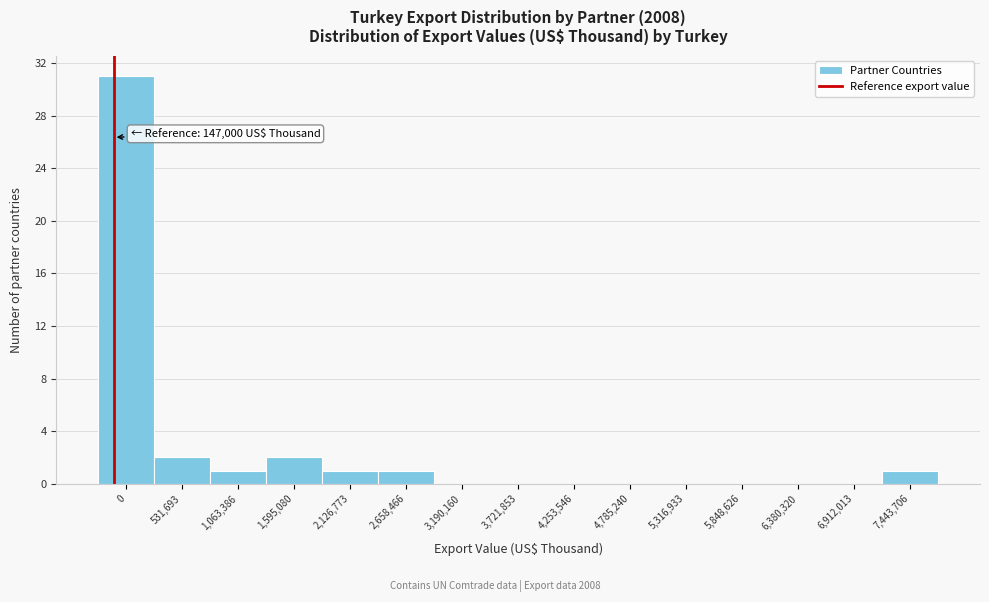

Reading right to left, extract all data points from this chart.

7,443,706=1	6,912,013=0	6,380,320=0	5,848,626=0	5,316,933=0	4,785,240=0	4,253,546=0	3,721,853=0	3,190,160=0	2,658,466=1	2,126,773=1	1,595,080=2	1,063,386=1	531,693=2	0=31